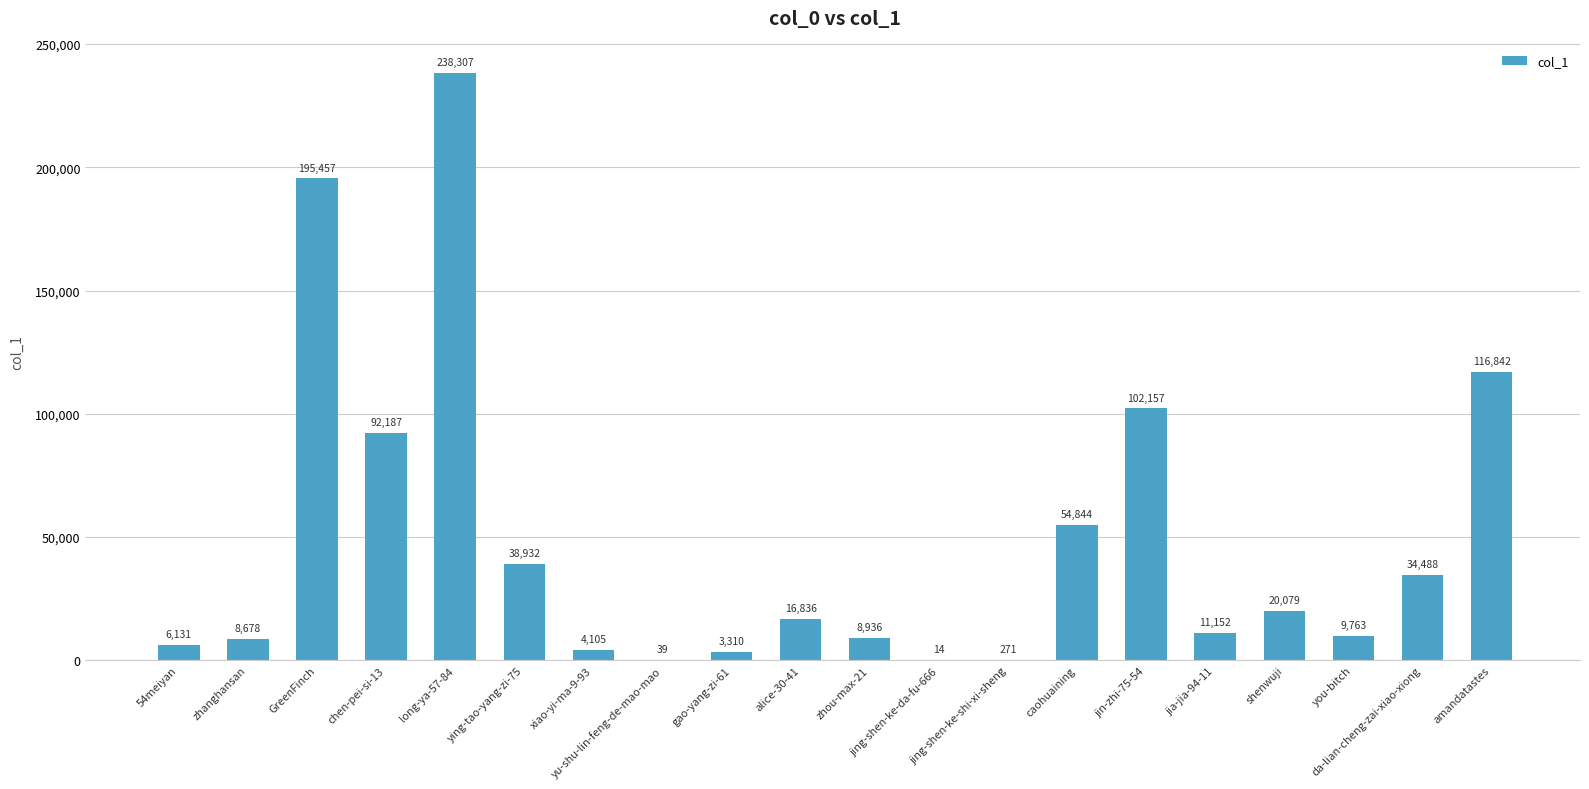

What is the sum of all values?

962528